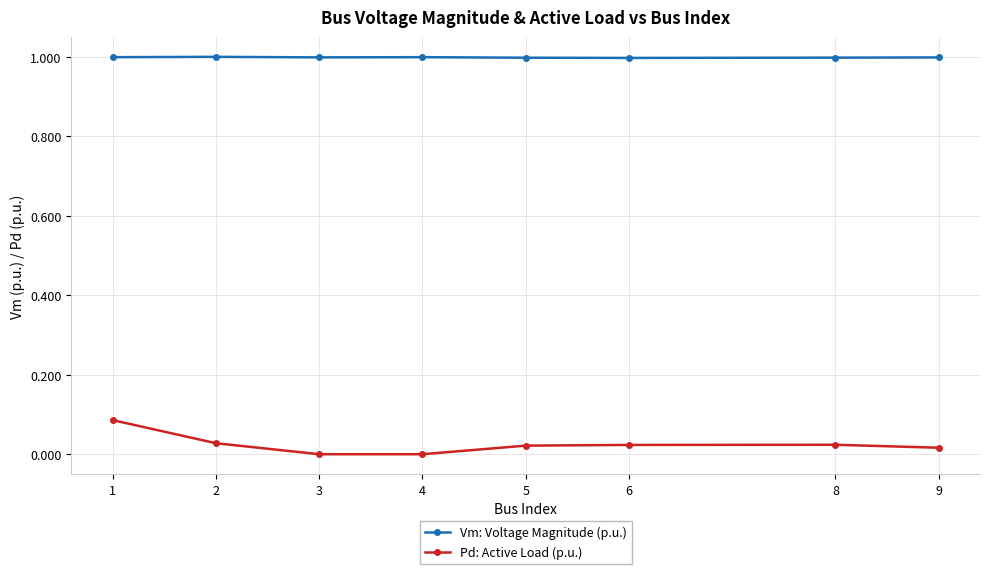

The value of Pd: Active Load (p.u.) at 5 is 0.0. True or false?

True